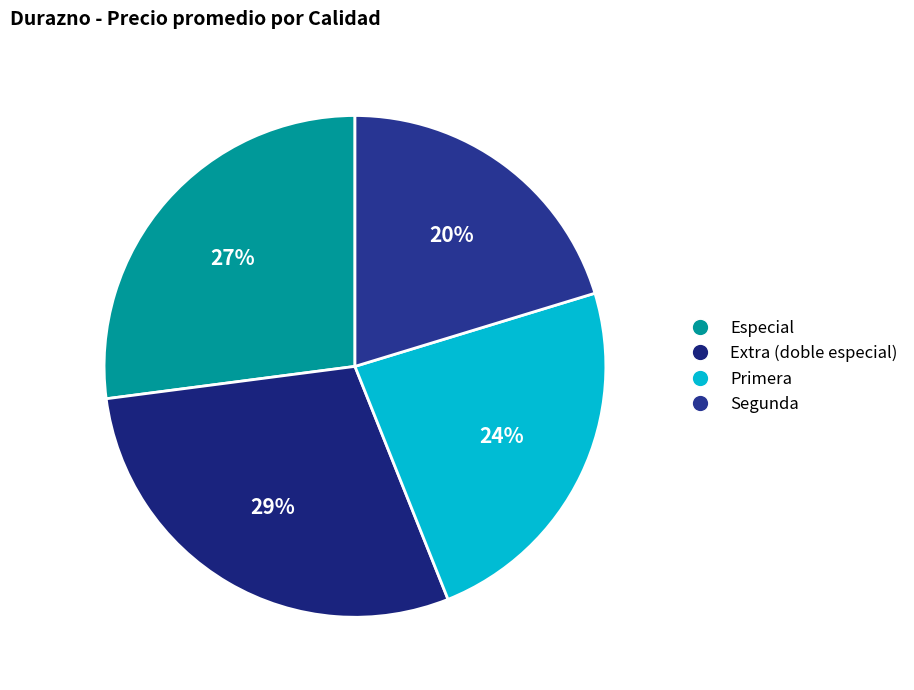

Is it true that Segunda is 34% of the pie?

False